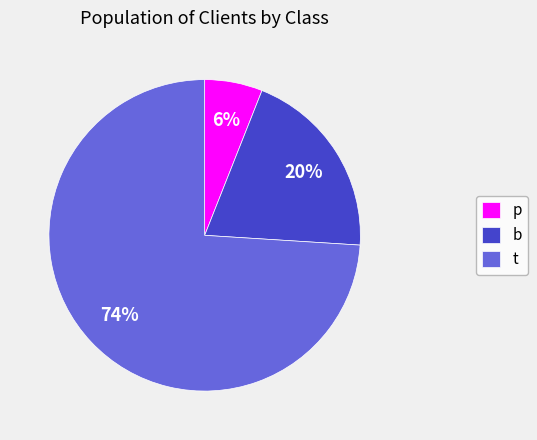

What percentage is the t slice, to the nearest percent?

74%